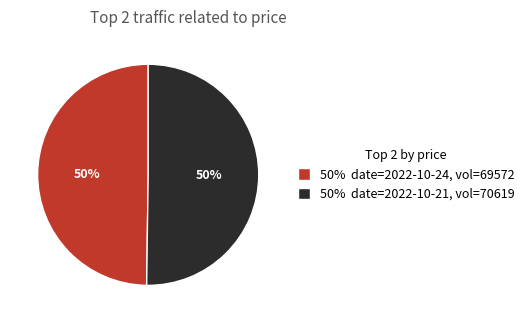

Approximately how many times larger is the value at 50% date=2022-10-21, vol=70619 compared to 50% date=2022-10-24, vol=69572?

1.0